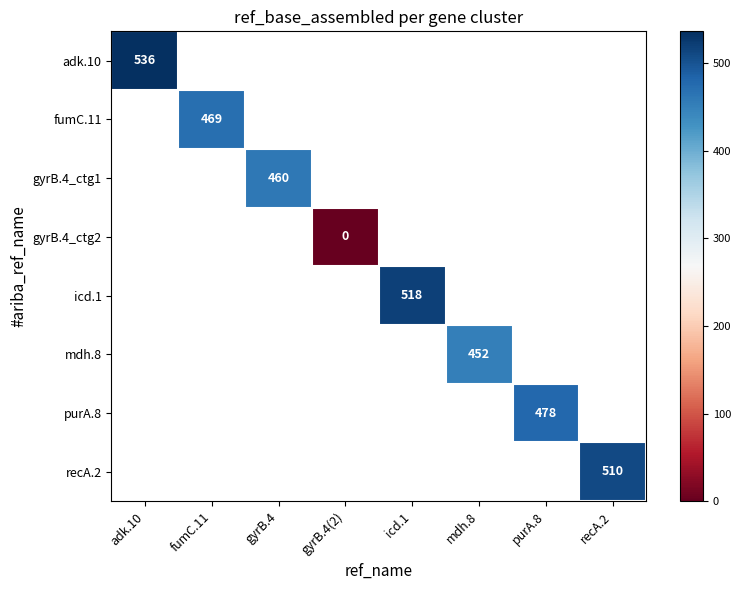

True or false: mdh.8 has a value of 452 at mdh.8.

True